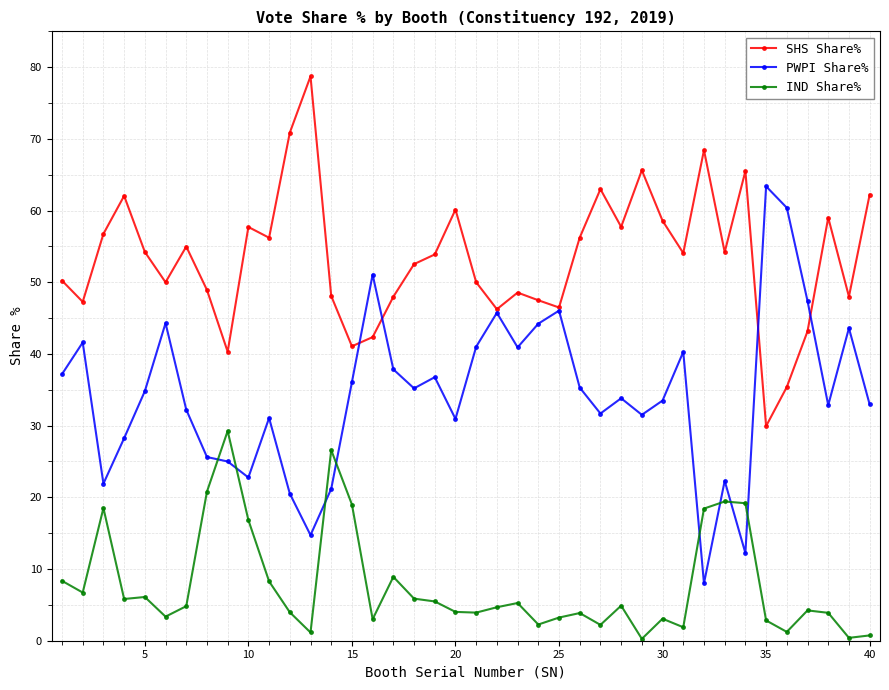

What is the maximum value for SHS Share%?

78.7